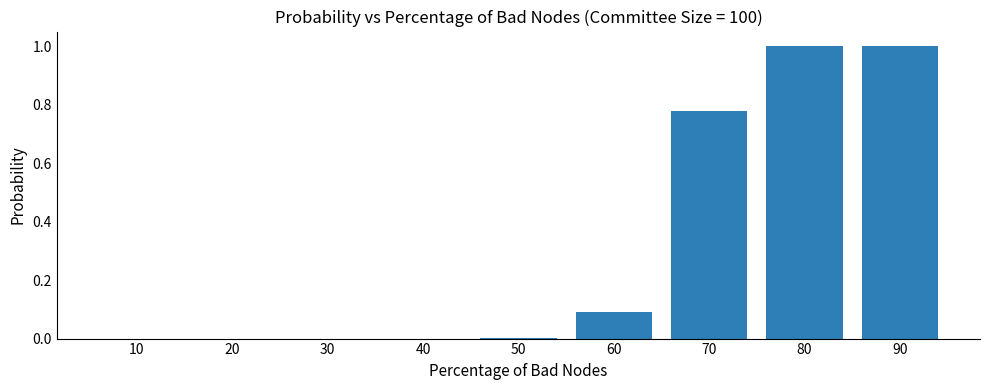

What is the greatest value displayed?

1.0